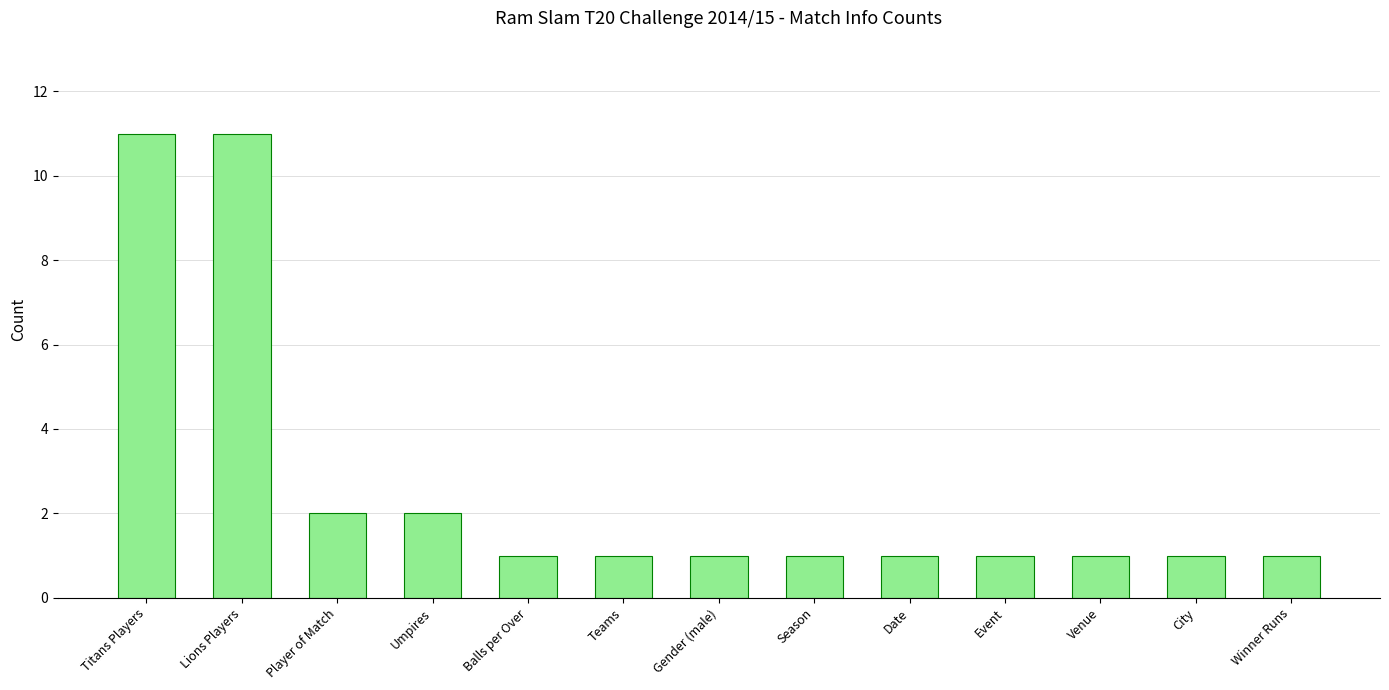

What is the difference between the maximum and minimum values?

10